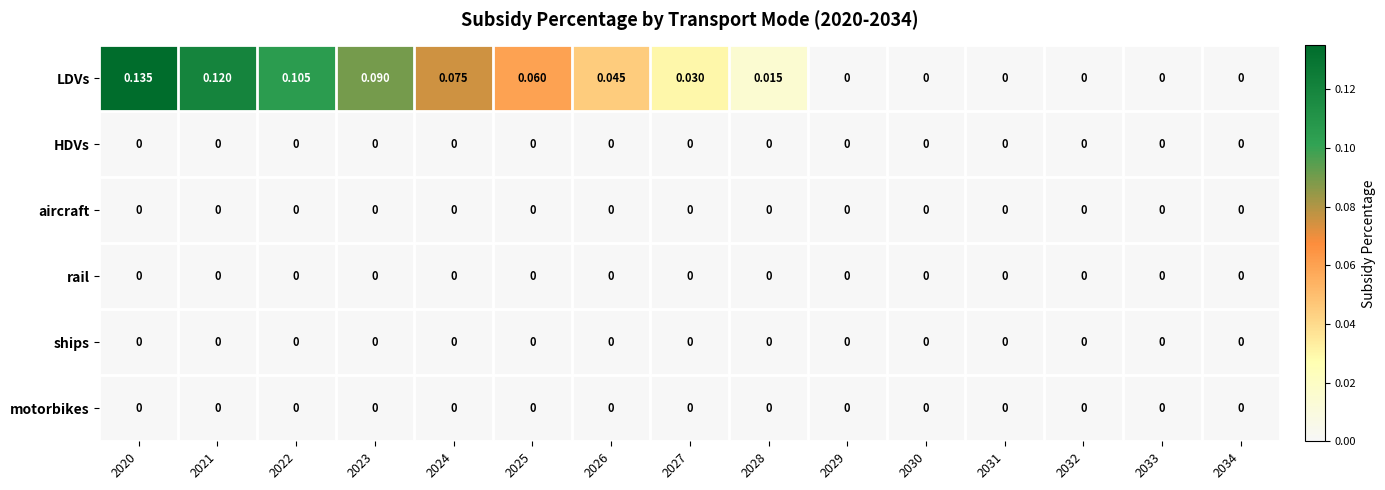

Which series has the largest range (max minus min)?

LDVs